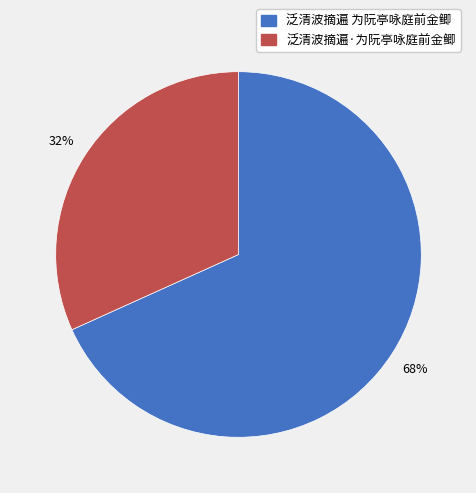

Is it true that 泛清波摘遍·为阮亭咏庭前金鲫 is 32% of the pie?

True